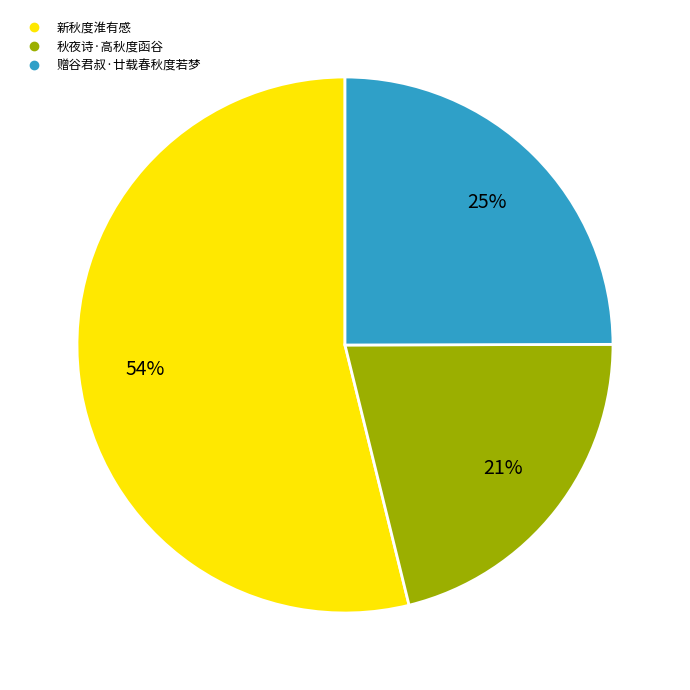

Combined, do 秋夜诗·高秋度函谷 and 赠谷君叔·廿载春秋度若梦 account for over 50%?

No